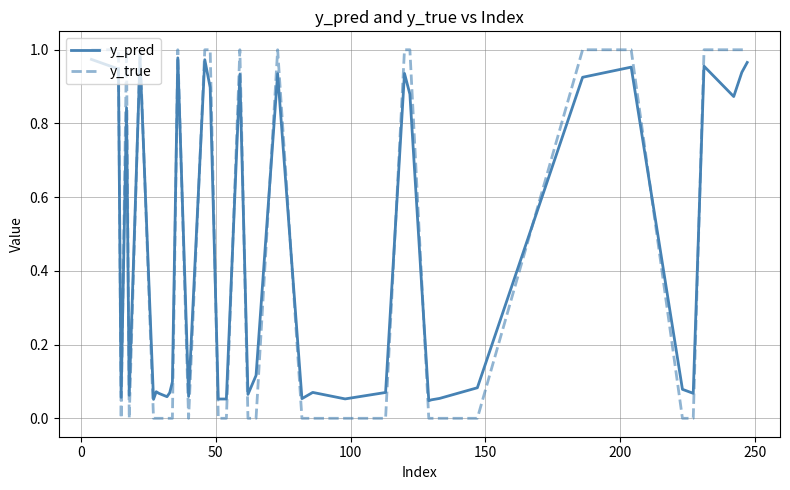

Which series ends up on top after the final intersection of y_true and y_pred?

y_true